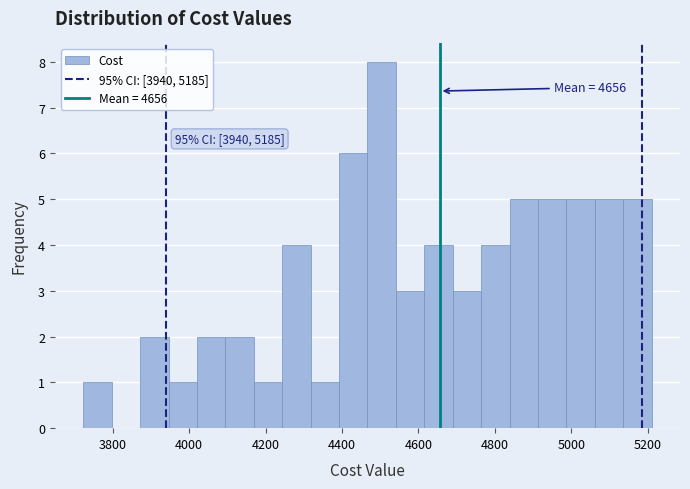

Read against the x-axis, roughly where is the centre of the tallest bar?

4500